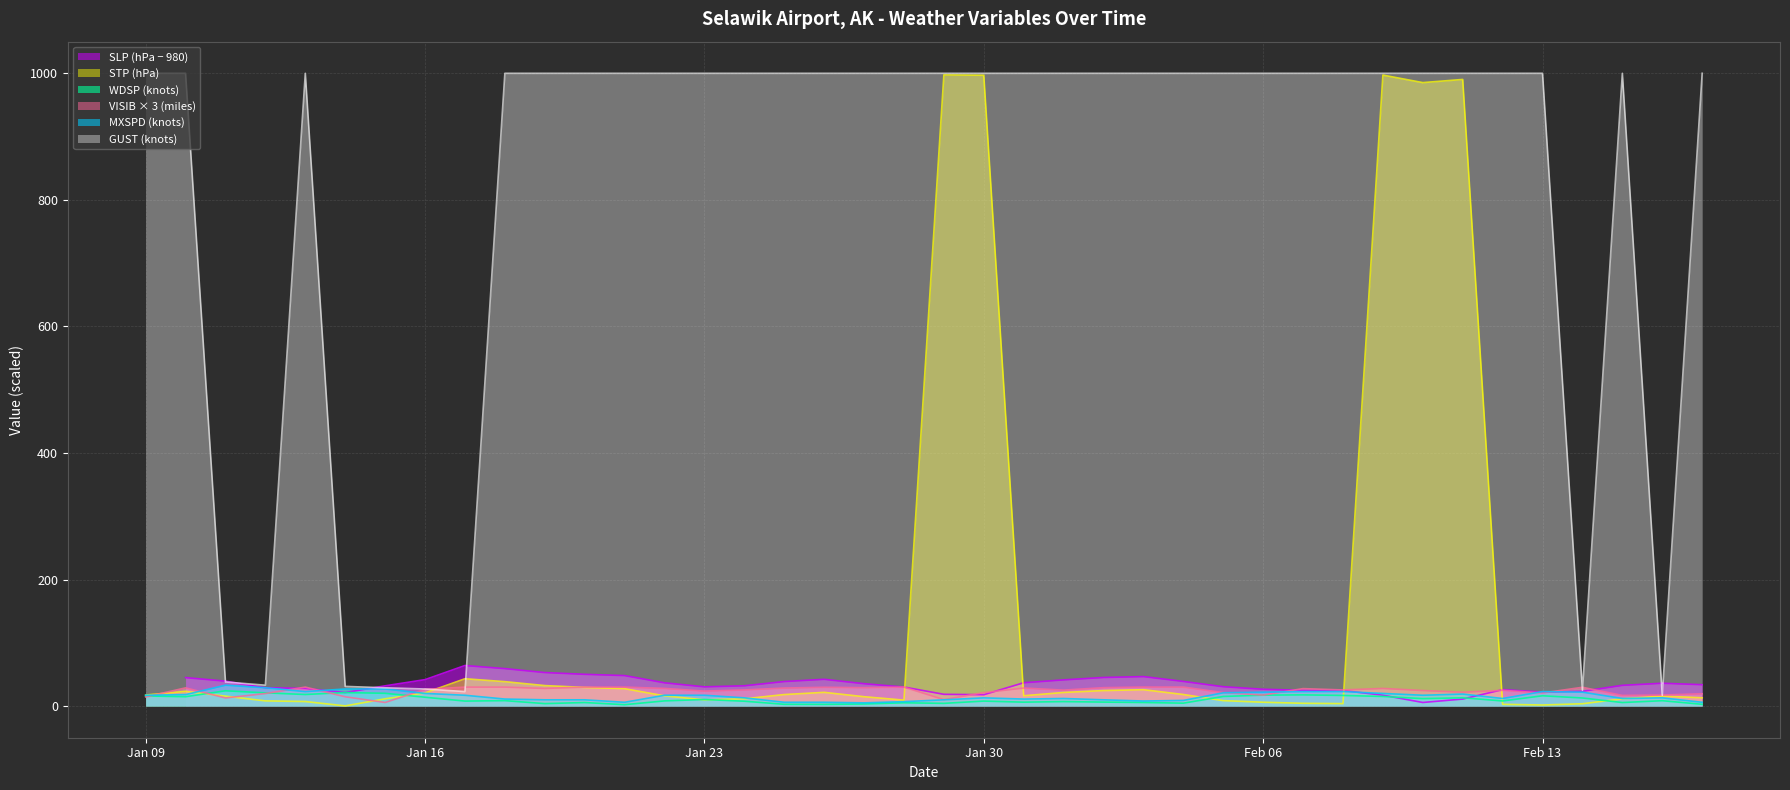

What value does the GUST series have at 2024-02-10?

999.9